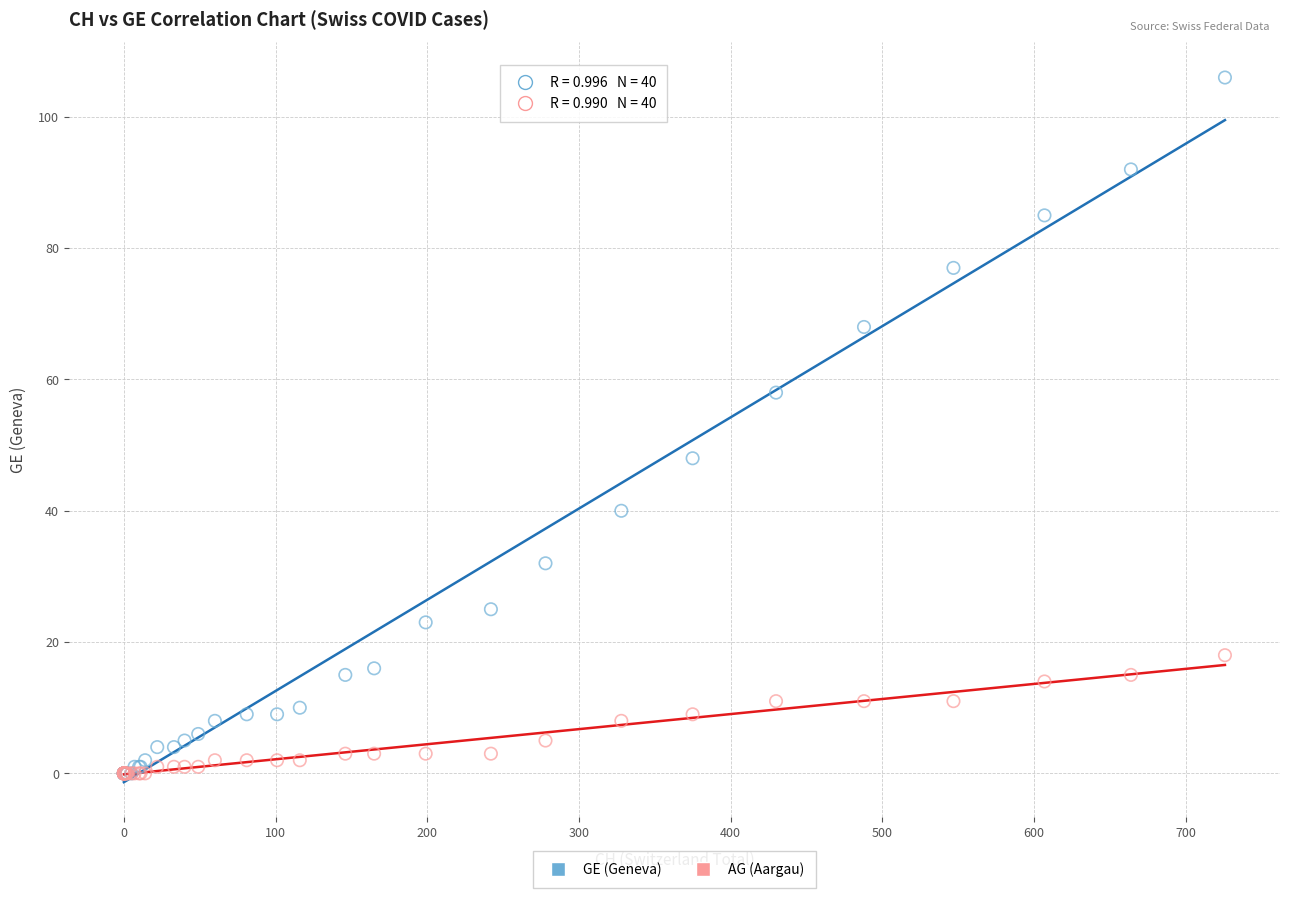

What are all the series names shown in the legend?

GE (Geneva), AG (Aargau)